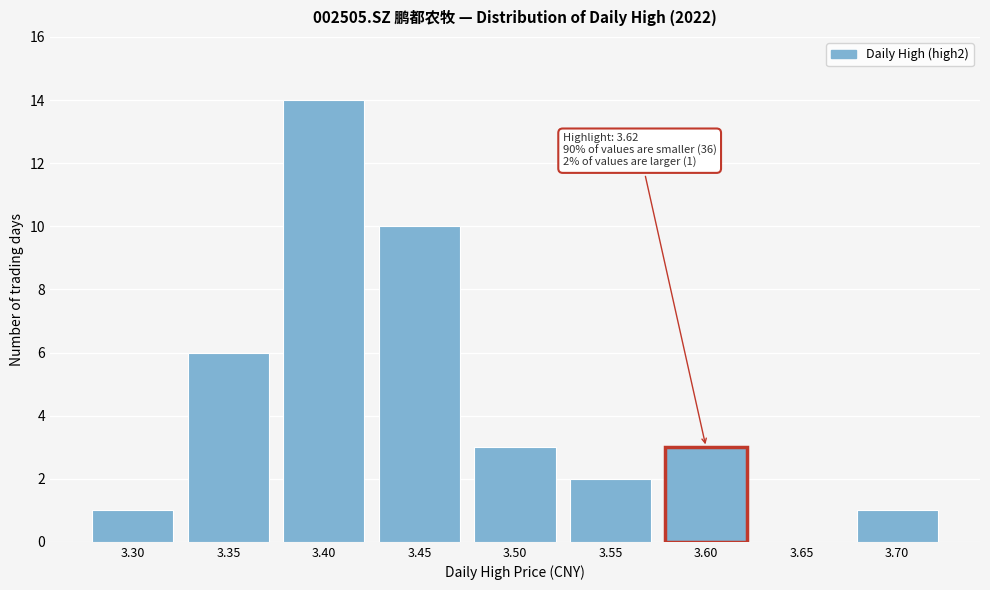

Reading left to right, list all the values displayed in this chart.

3.30=1	3.35=6	3.40=14	3.45=10	3.50=3	3.55=2	3.60=3	3.65=0	3.70=1